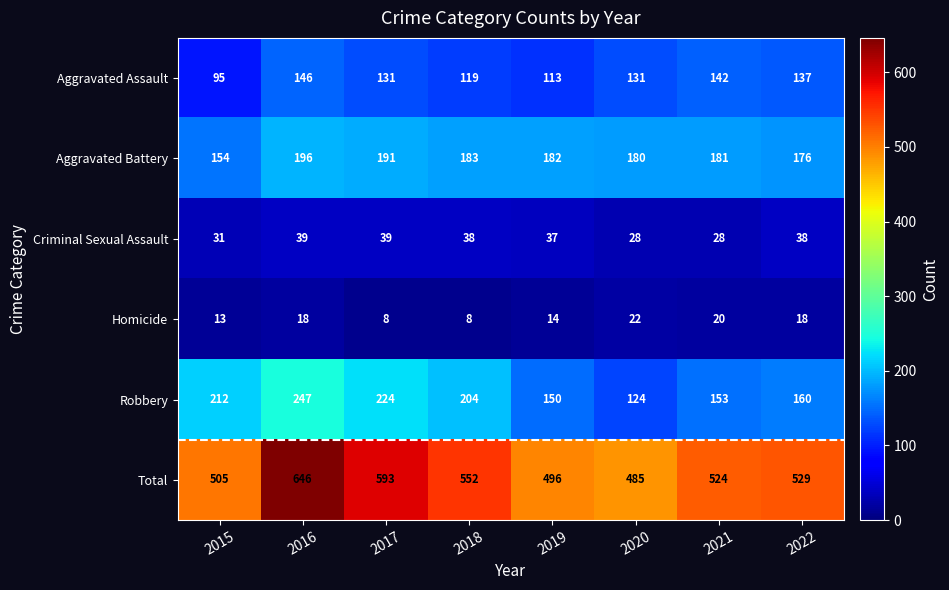

Where is Aggravated Assault nearest to the value 120?

2018